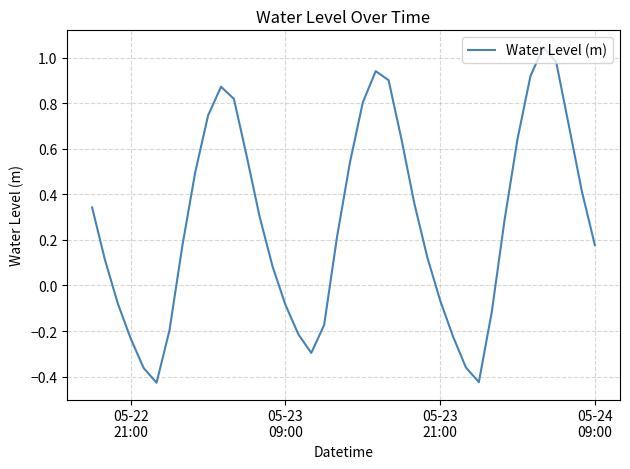

What is the difference between the maximum and minimum values?

1.5